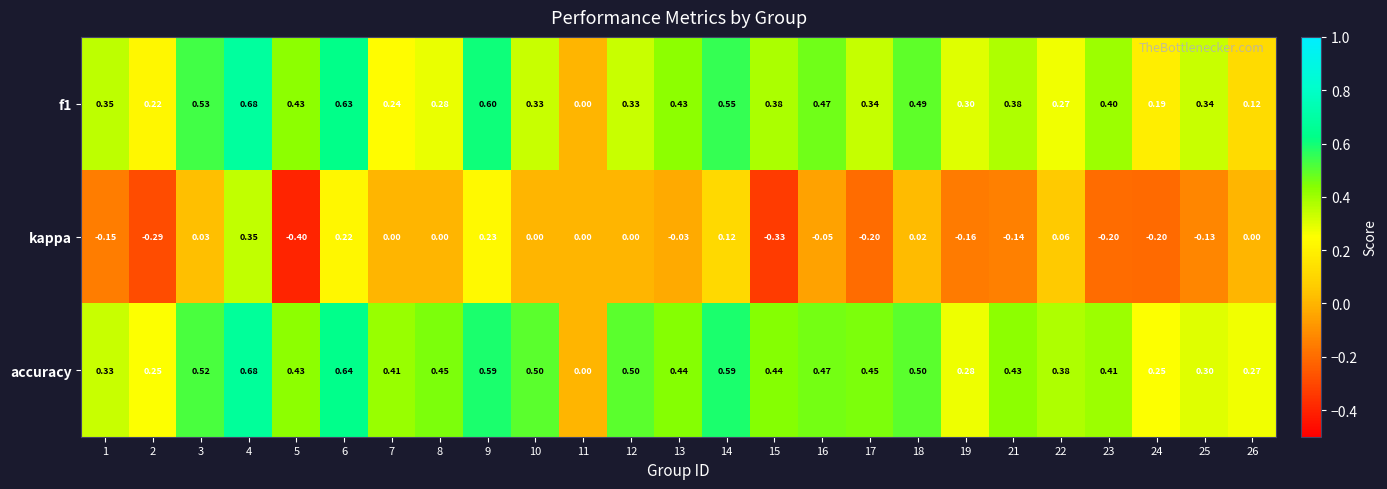

At which category is the sum across all series the highest?

4